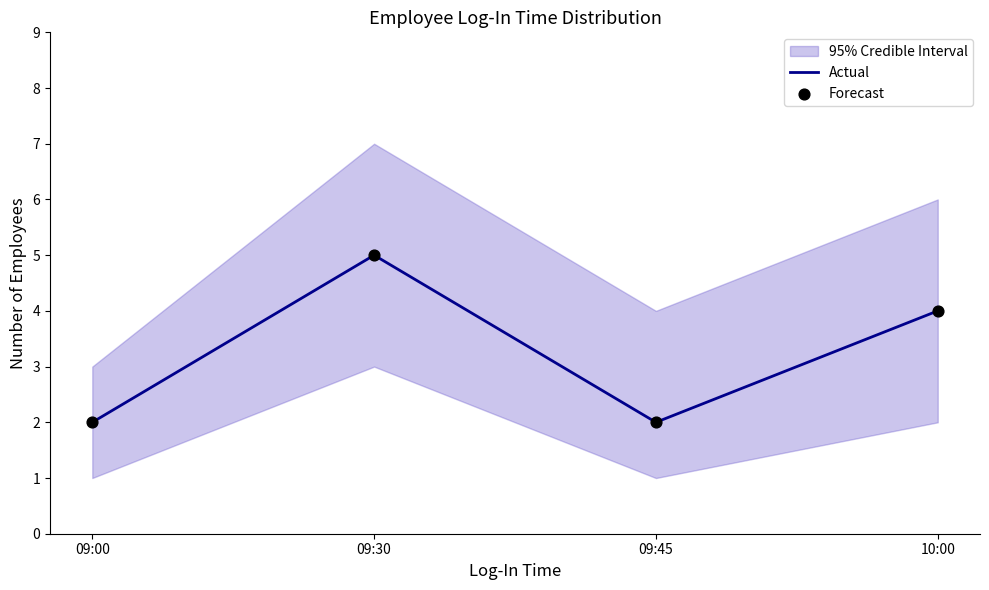

At which category is the sum across all series the highest?

09:30